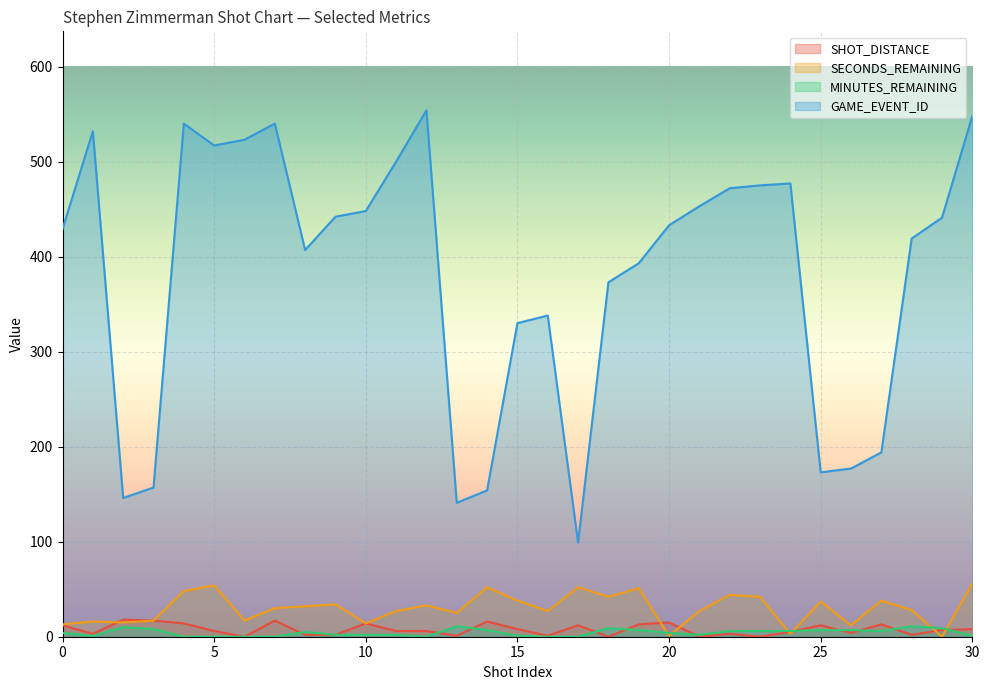

The value of SHOT_DISTANCE at 30 is 14. True or false?

False